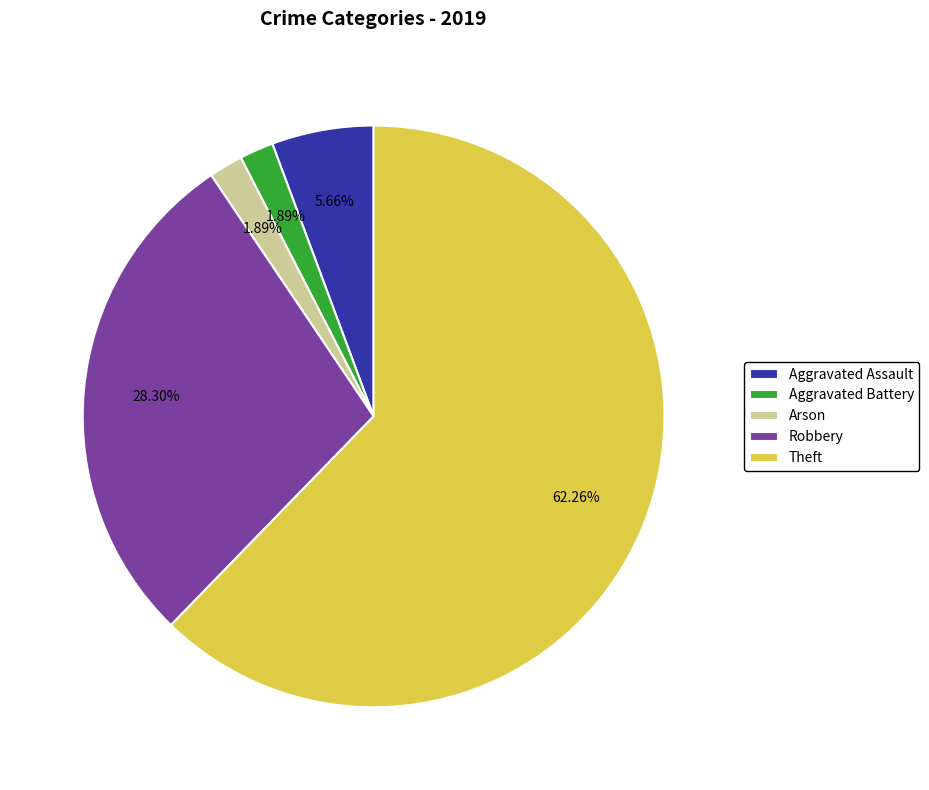

Does any single category account for the majority?

Yes